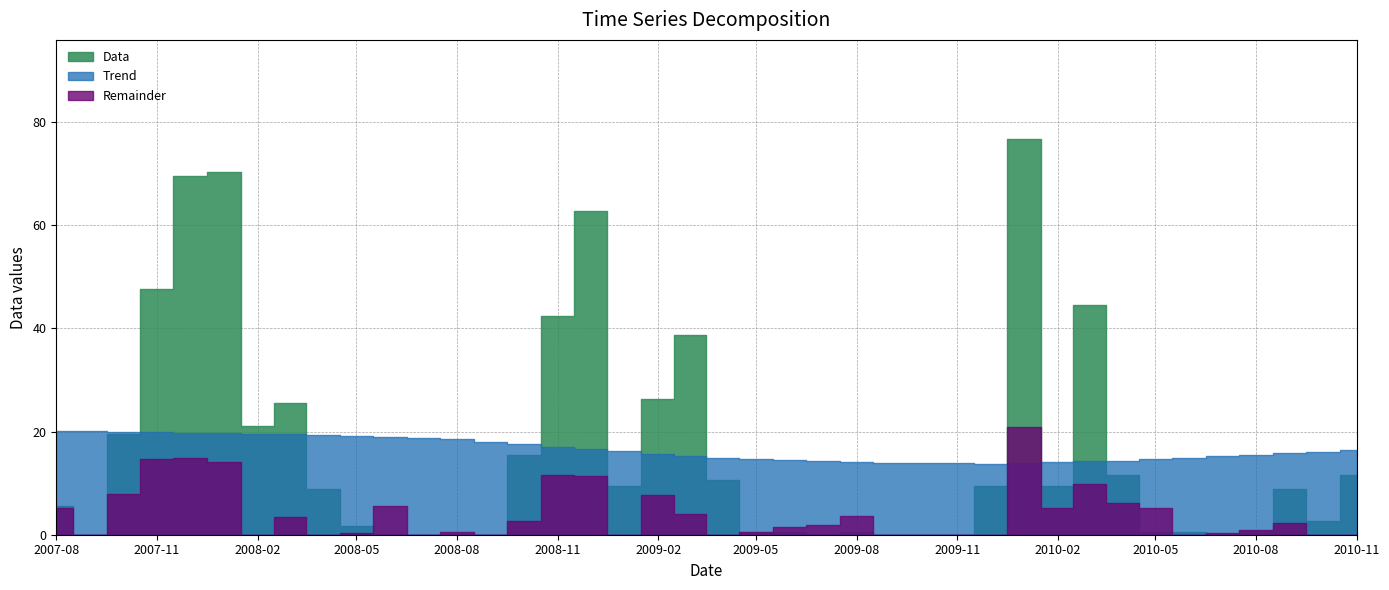

True or false: Trend has more than 0 interior local peaks.

False